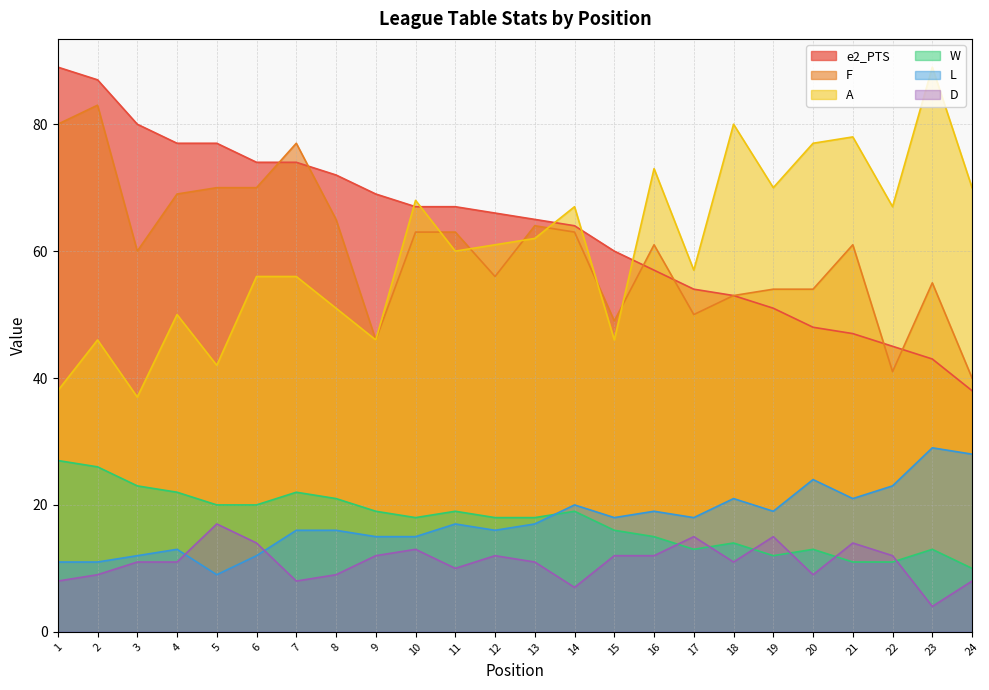

How many lines are shown in the chart?

6